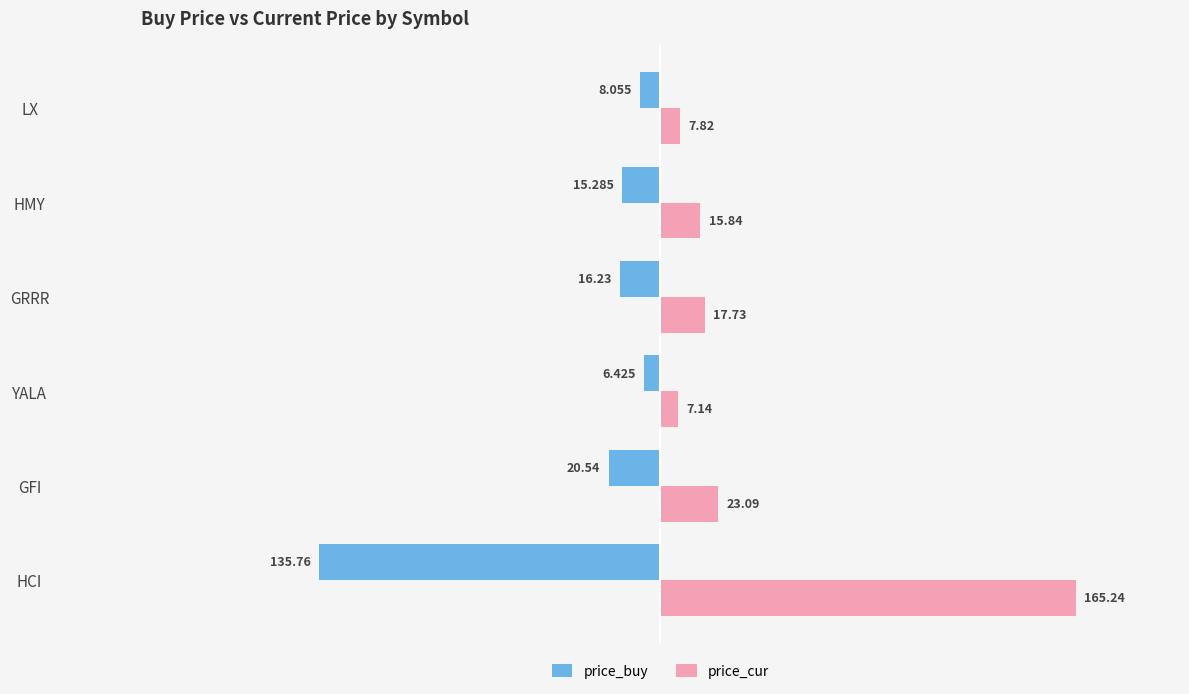

Rank the series at HCI from lowest to highest value.

price_buy, price_cur